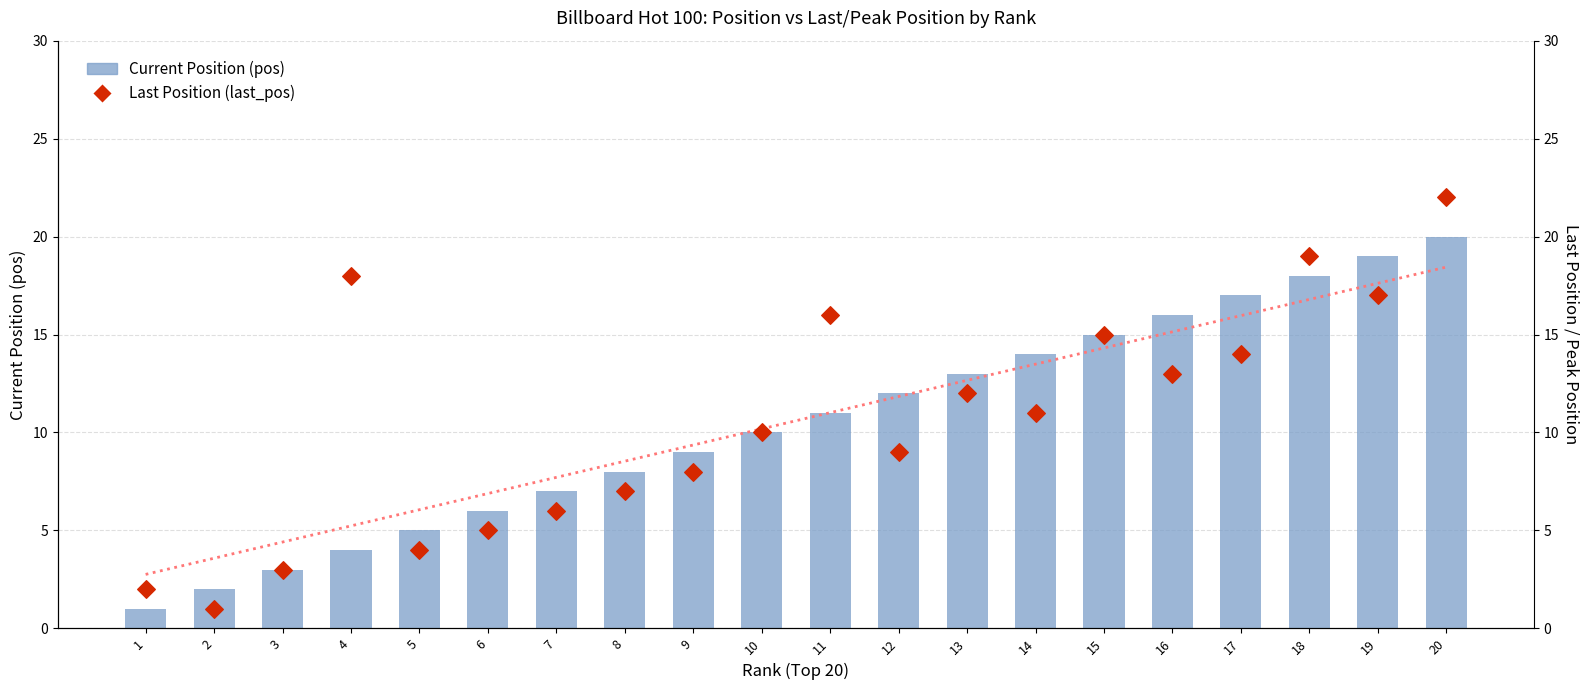

Which series reaches the maximum Y coordinate?

Last Position